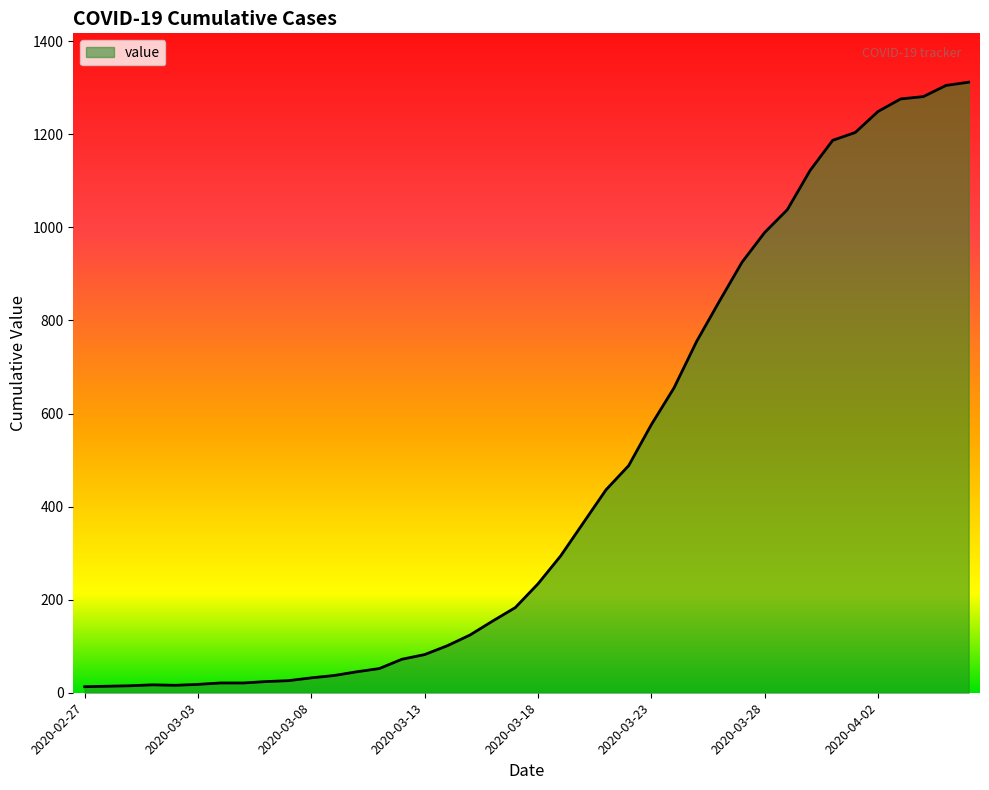

How many interior local valleys (lower than both neighbors) does the data have?

1